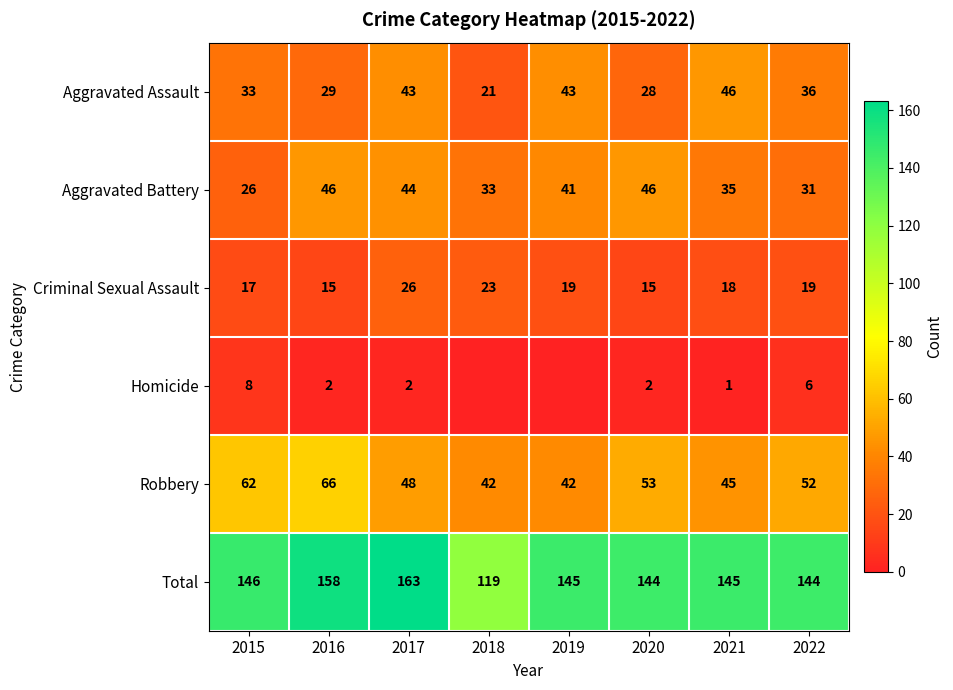

Which has a higher value, 2015 or 2021?

2021